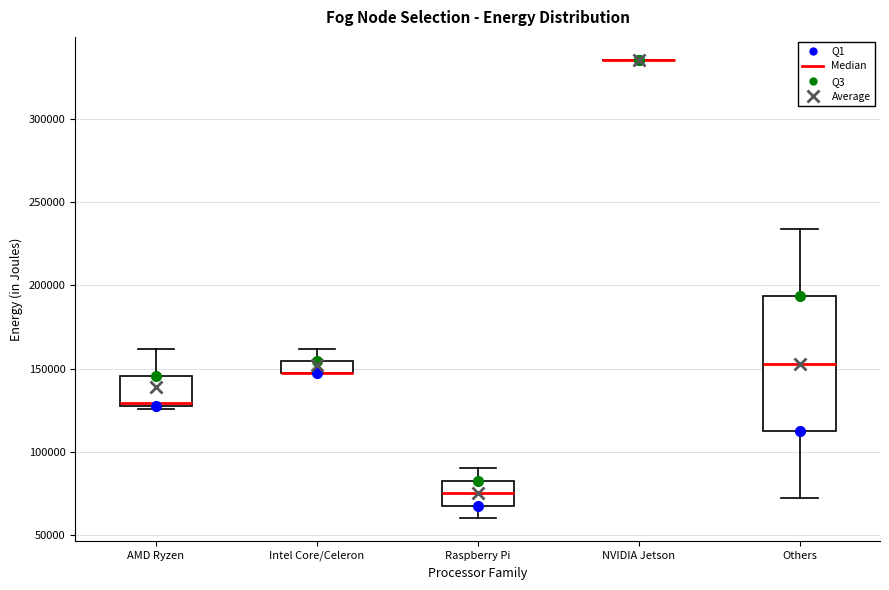

Where does the upper whisker of the box for Intel Core/Celeron end on the y-axis? The values are not printed on the chart, so give them approximately, as read against the axis.

160000